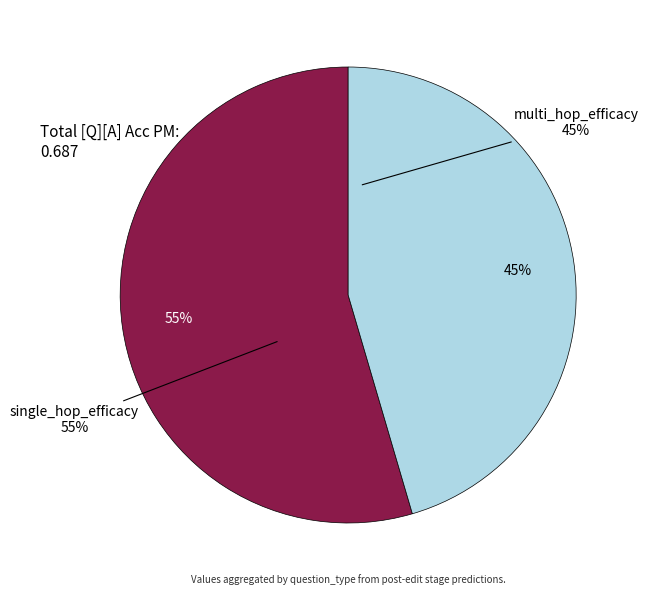

To the nearest percent, what is the difference between the multi_hop_efficacy and single_hop_efficacy slice percentages?

9%